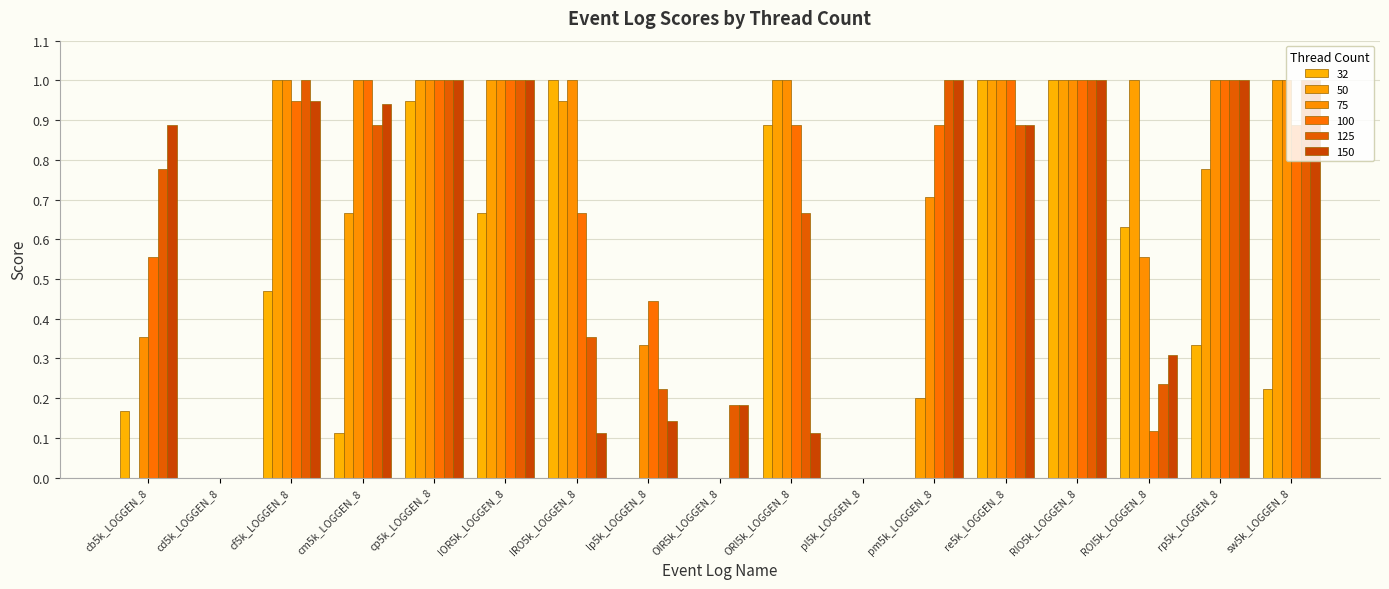

What are all the series names shown in the legend?

32, 50, 75, 100, 125, 150